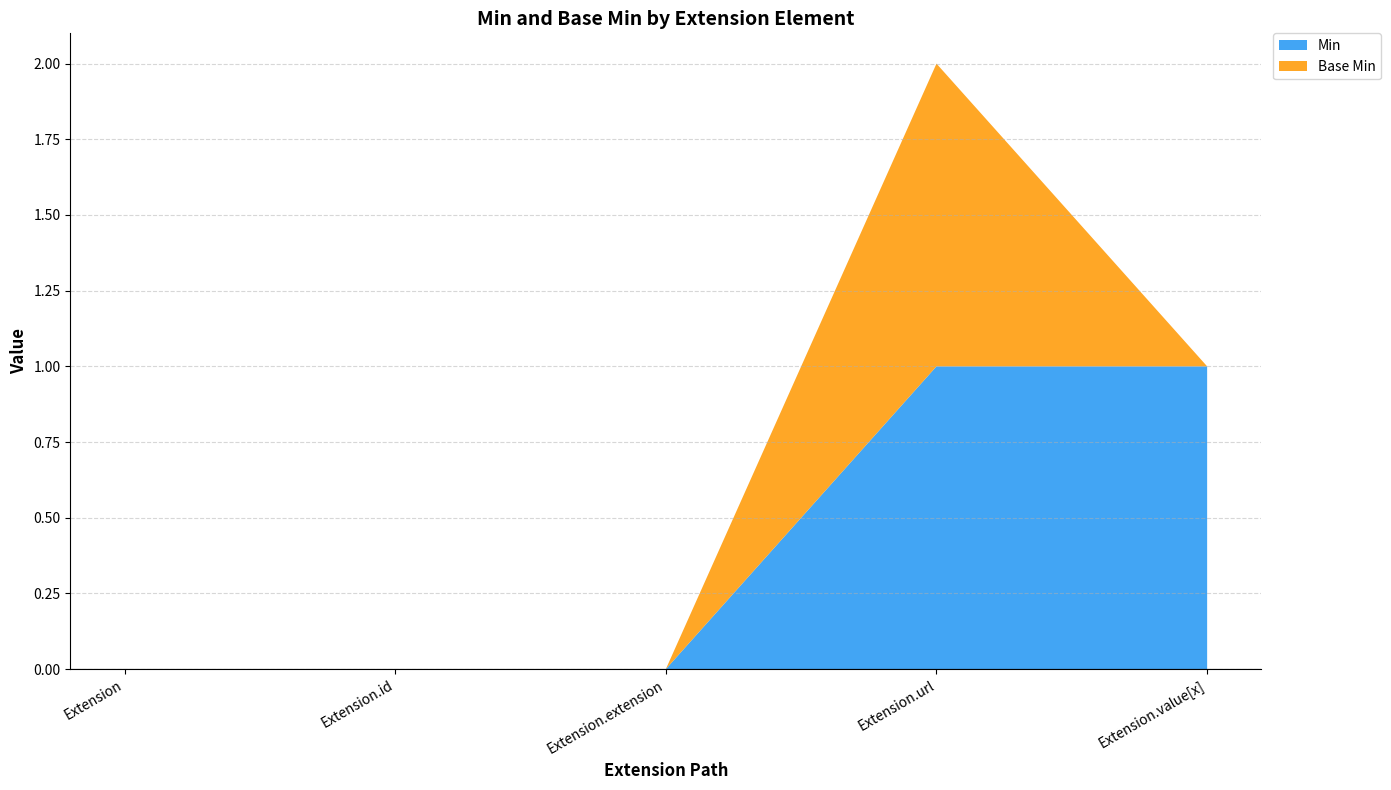

Reading left to right, extract all data points from this chart.

Min: 0	0	0	1	1
Base Min: 0	0	0	1	0